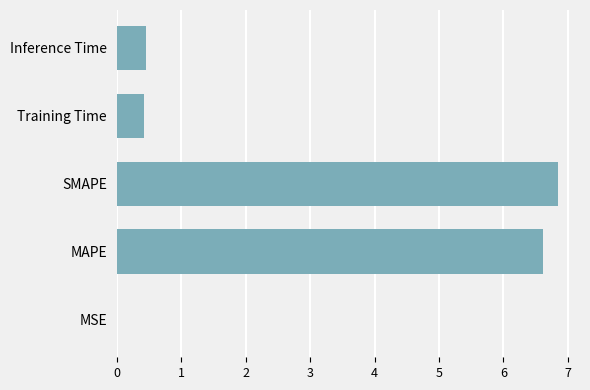

What is the sum of all values?

14.3